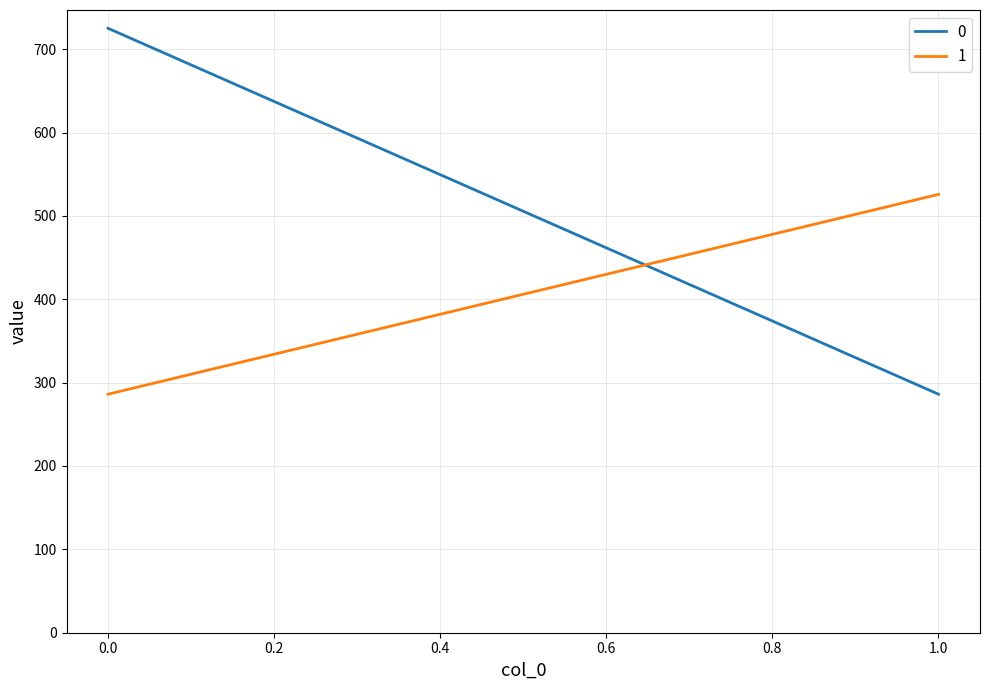

Reading left to right, list all the values displayed in this chart.

0: 0=725.0	1=286.1
1: 0=286.1	1=525.8